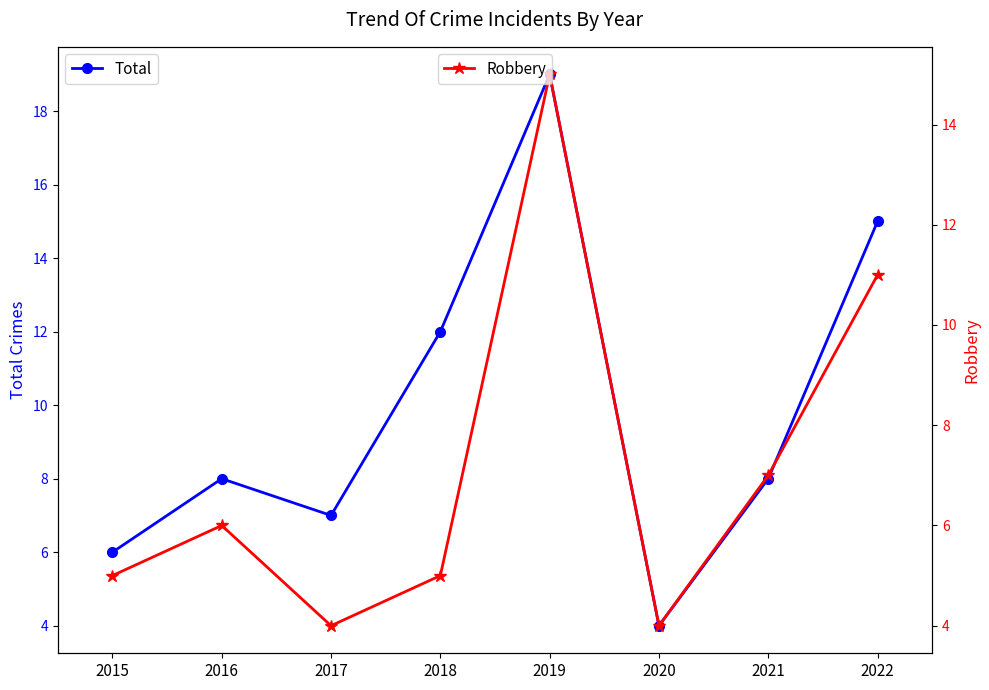

Reading left to right, what are all the values shown in this chart?

Total: 6	8	7	12	19	4	8	15
Robbery: 5	6	4	5	15	4	7	11